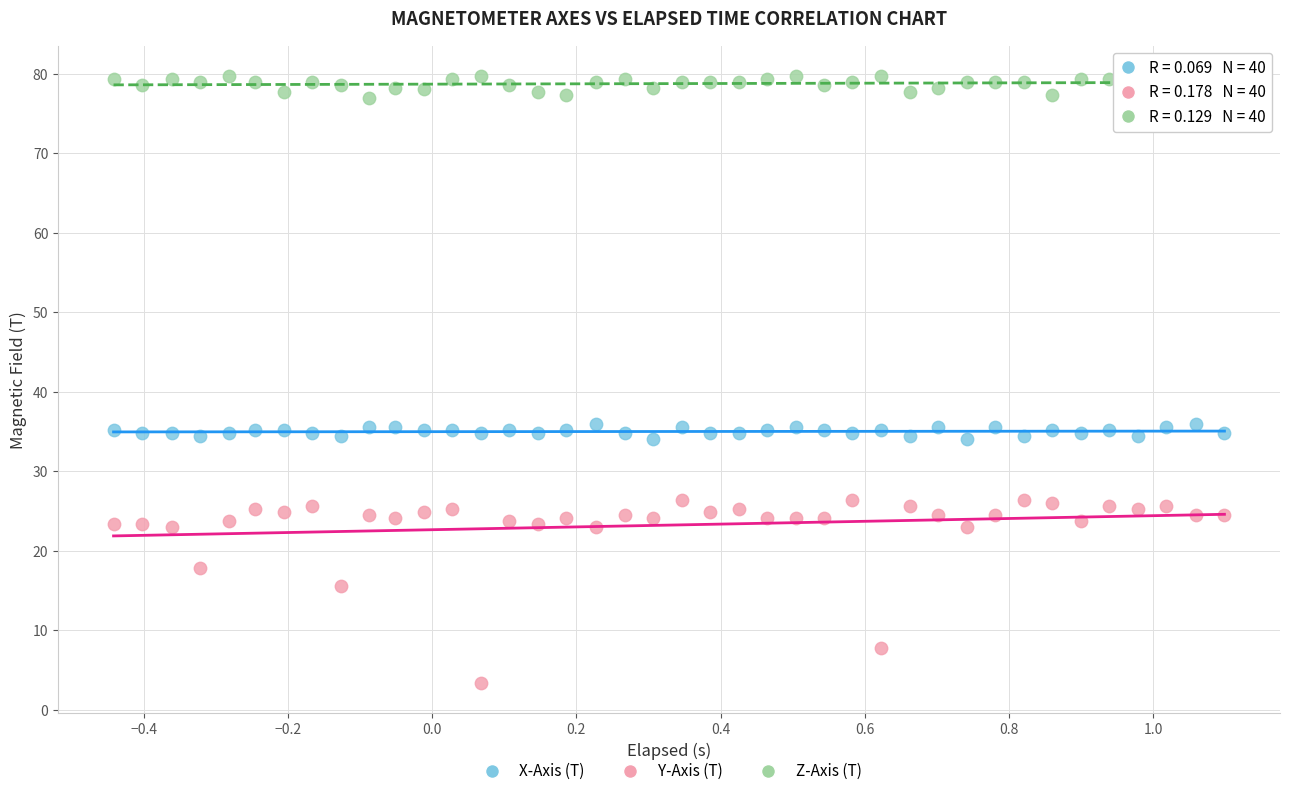

Which series contains the lowest Y value?

Y-Axis (T)